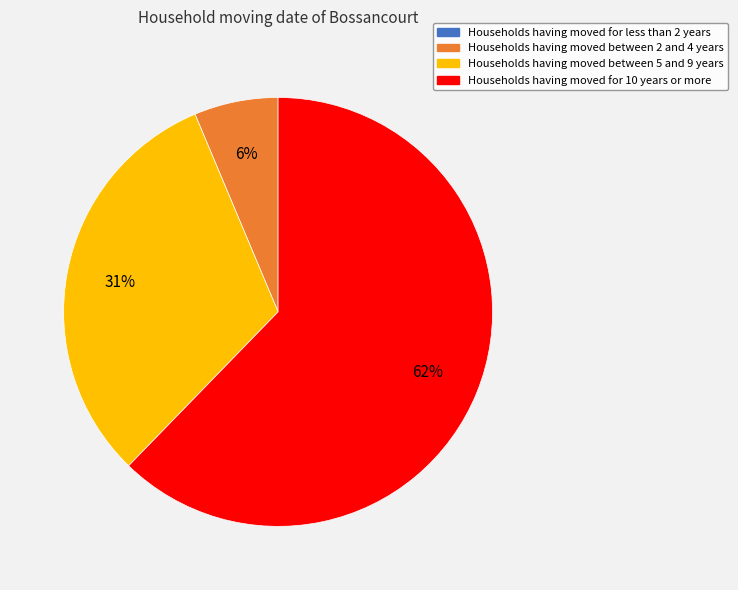

What is the ratio of the value at Households having moved for 10 years or more to the value at Households having moved between 5 and 9 years?

2.0